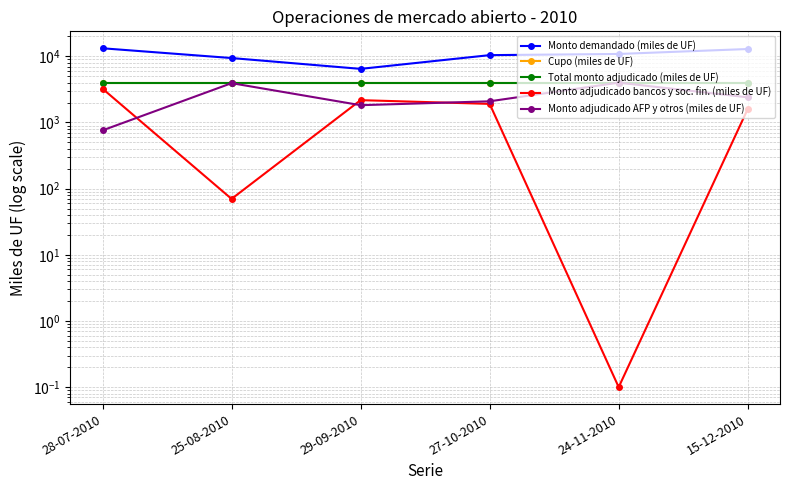

How many categories are shown in the chart?

6